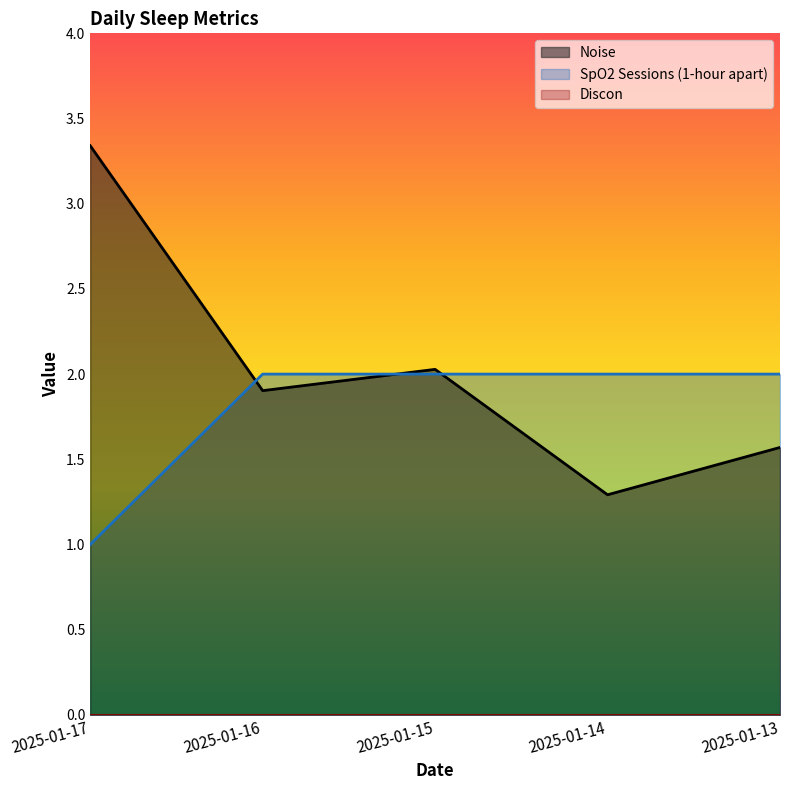

What is the sum of the SpO2 Sessions (1-hour apart) values at 2025-01-13 and 2025-01-17?

3.0